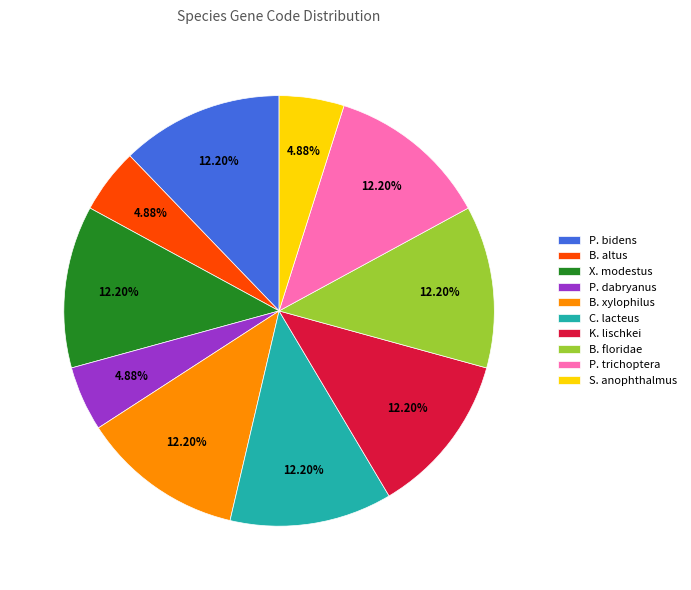

Does any single category account for the majority?

No